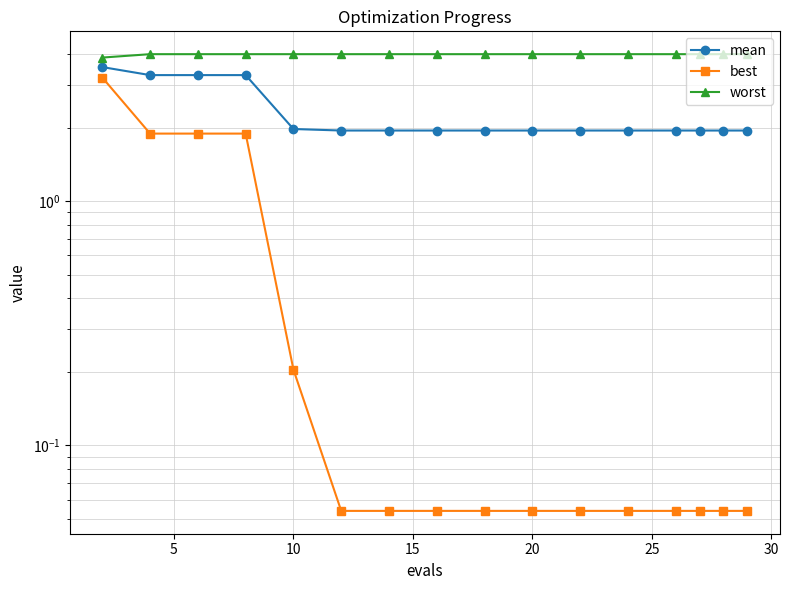

What is the average value of the mean series?

2.3